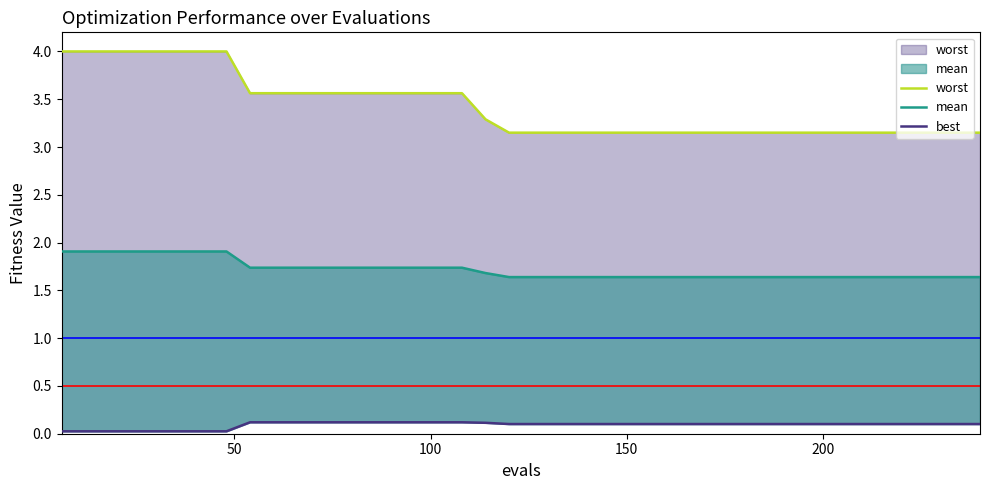

Which series has the largest range (max minus min)?

worst